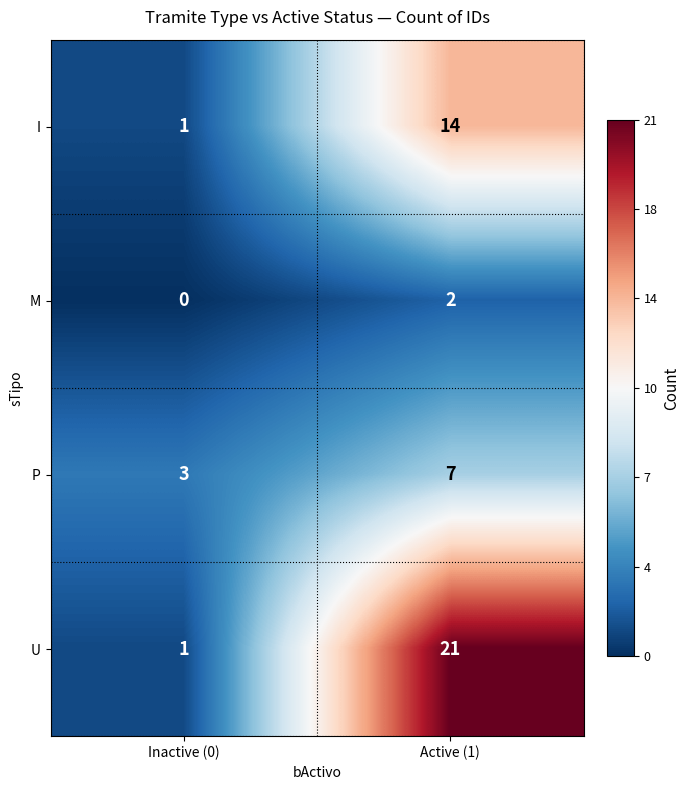

Is it true that I equals 0 at Inactive (0)?

False